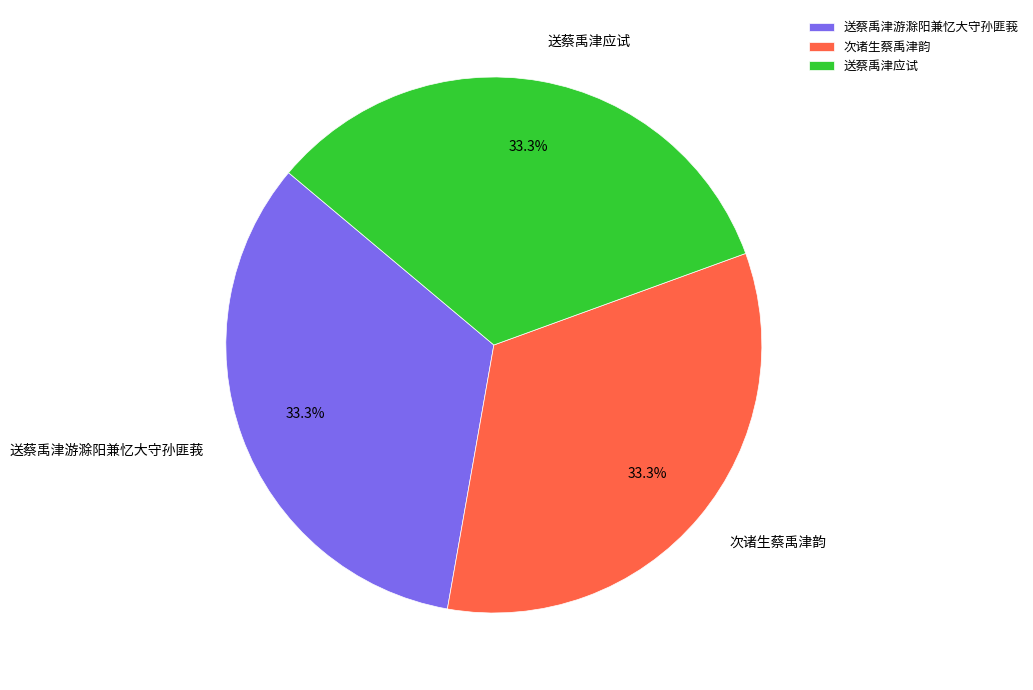

The 送蔡禹津应试 slice represents 33% of the pie. True or false?

True